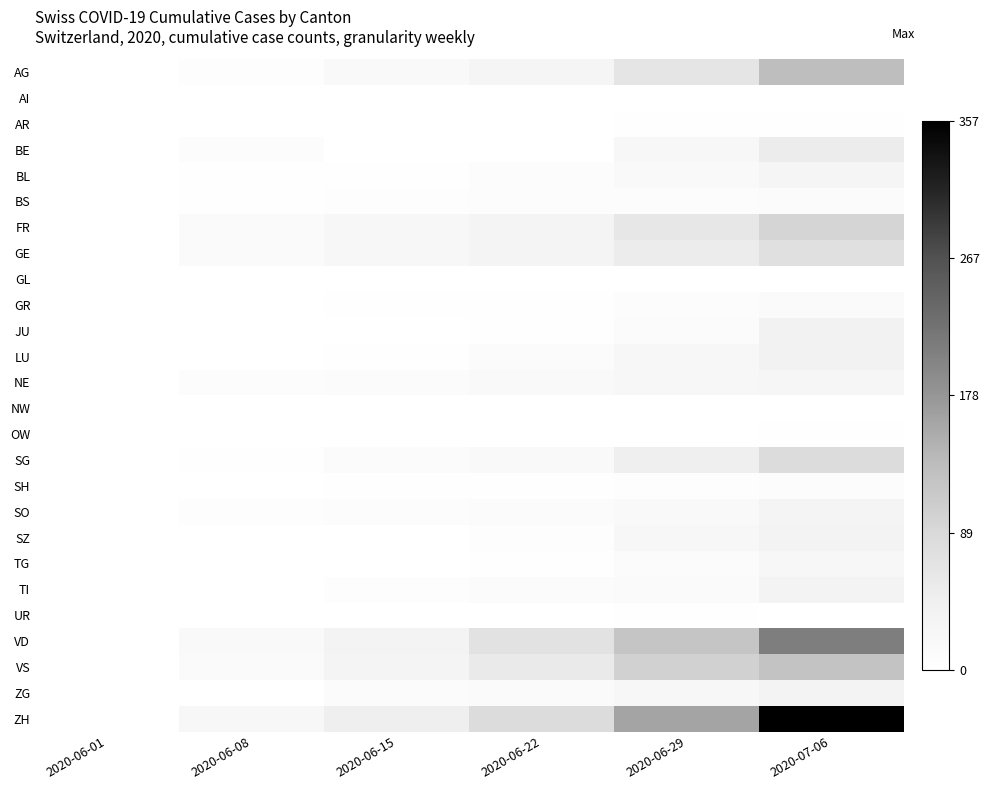

At how many categories does at least one series exceed 125?

2